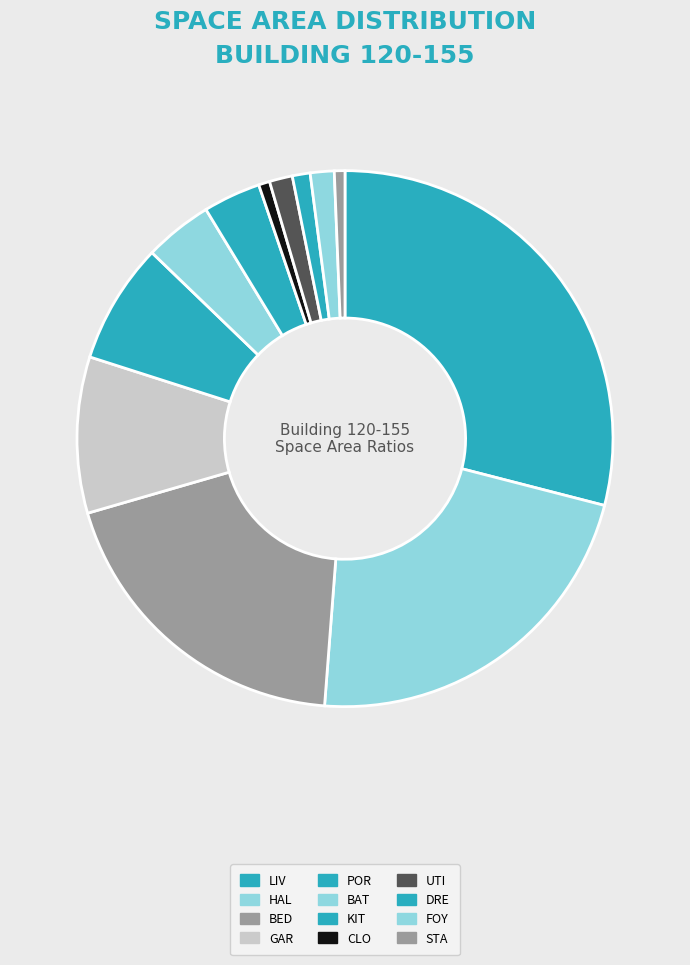

What is the largest slice in the pie chart?

LIV